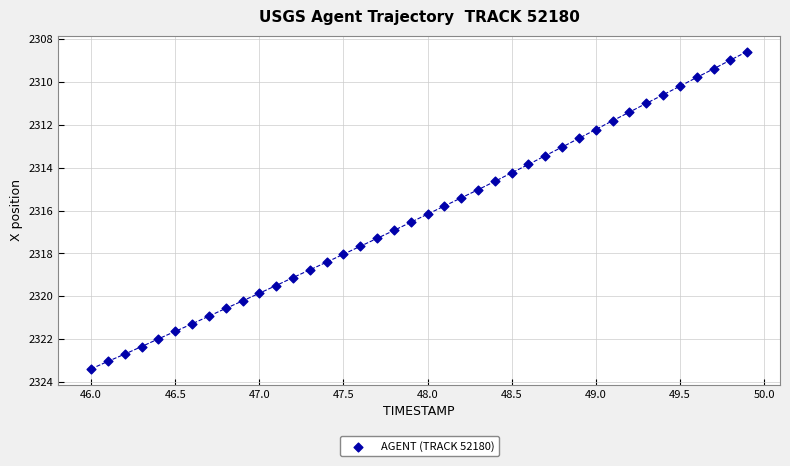

What is the range of X values (max minus min)?

3.9